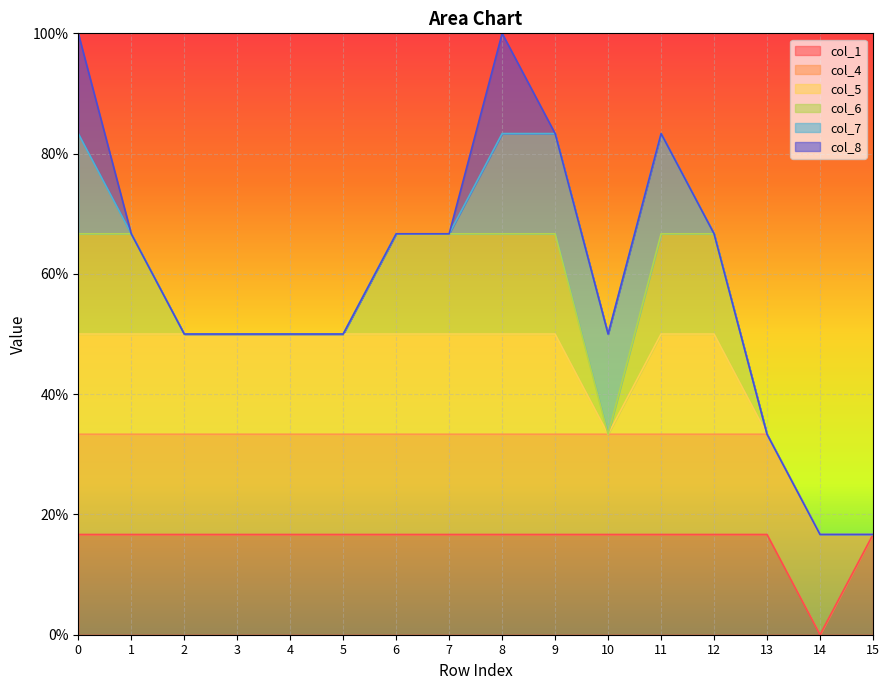

The value of col_4 at 12 is 2. True or false?

False